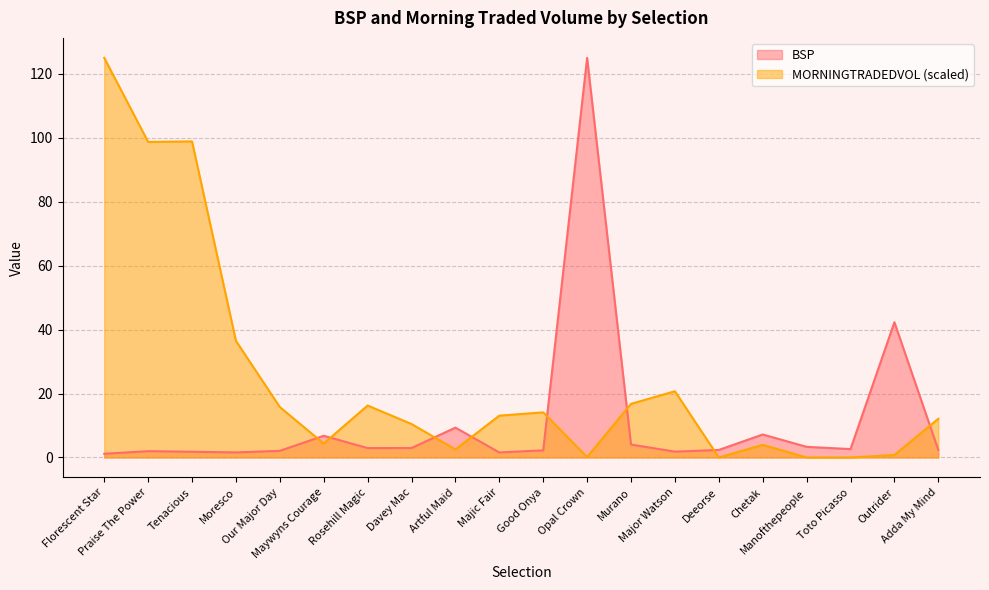

Reading left to right, transcribe all the data shown in this chart.

BSP: 1.2	2.0	1.8	1.6	2.1	6.8	2.9	3.0	9.3	1.6	2.2	125.0	4.0	1.8	2.4	7.2	3.3	2.6	42.3	2.4
MORNINGTRADEDVOL: 125.0	98.7	98.9	36.5	15.8	4.3	16.3	10.5	2.5	13.1	14.1	0.1	16.8	20.7	0.0	4.0	0.0	0.0	0.8	12.1